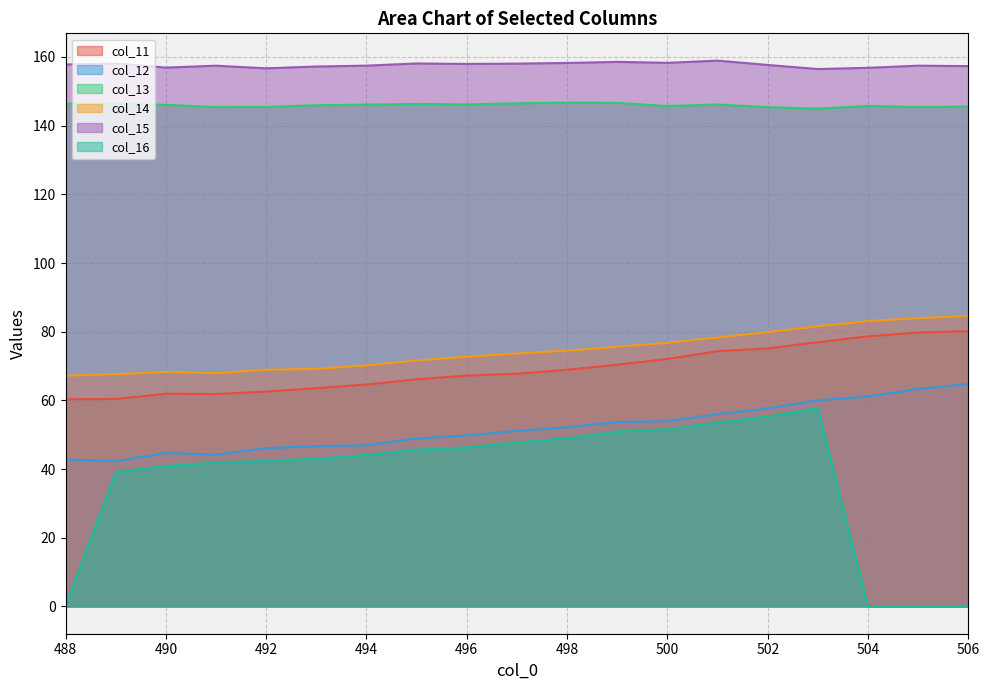

True or false: col_15 has a value of 156.9 at 490.

True